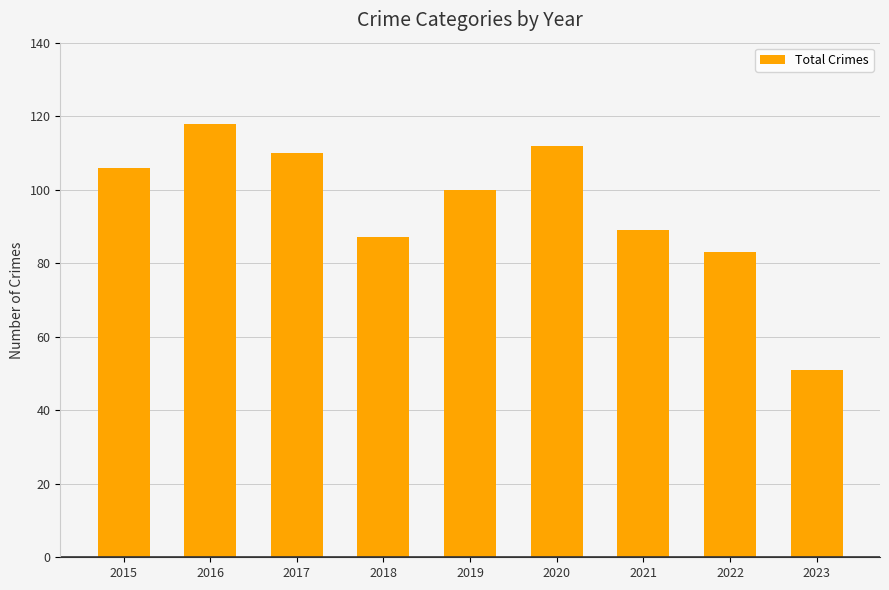

Are the bars horizontal?

No